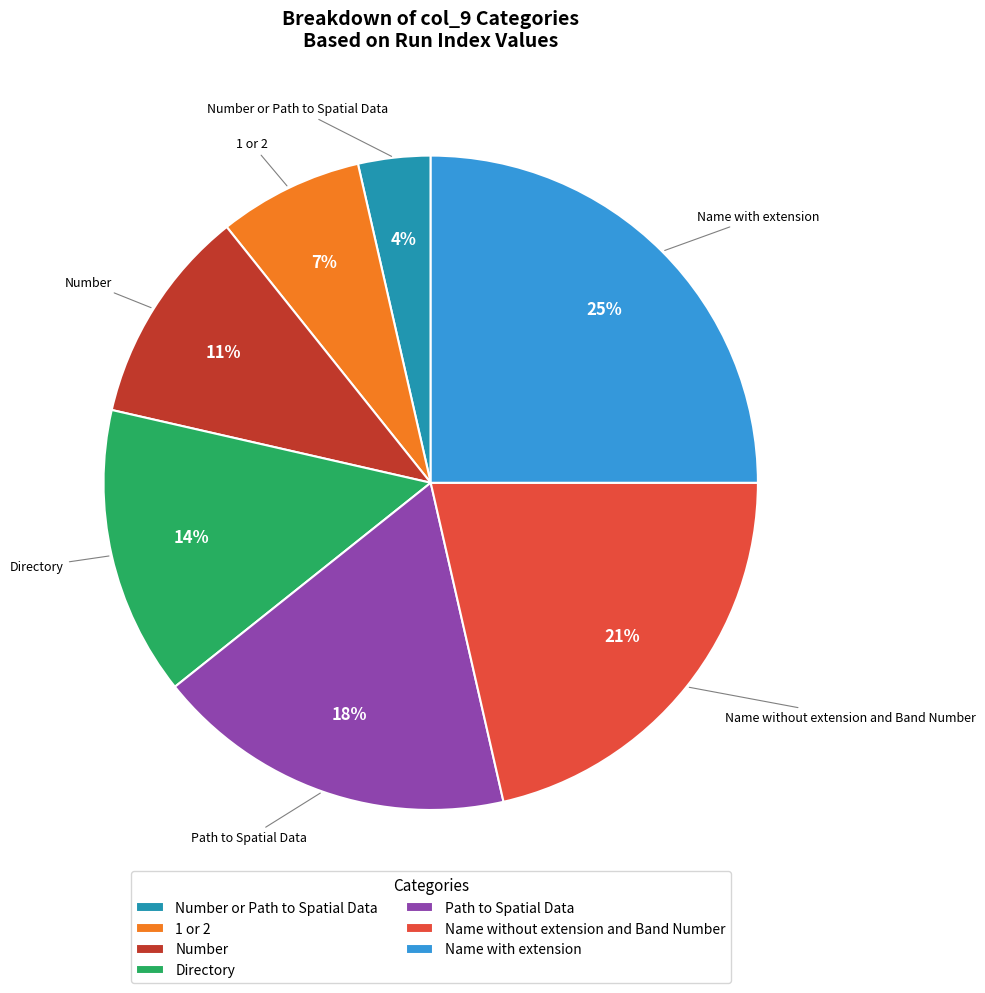

Does Name with extension account for over 50% of the chart?

No